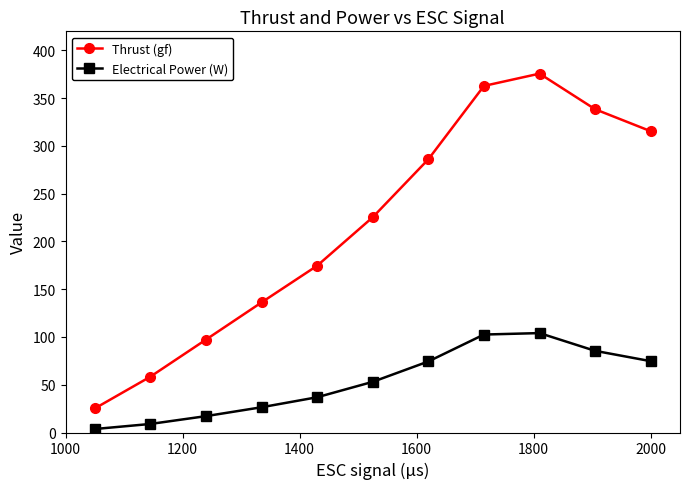

True or false: Electrical Power (W) and Thrust (gf) cross at least once.

False